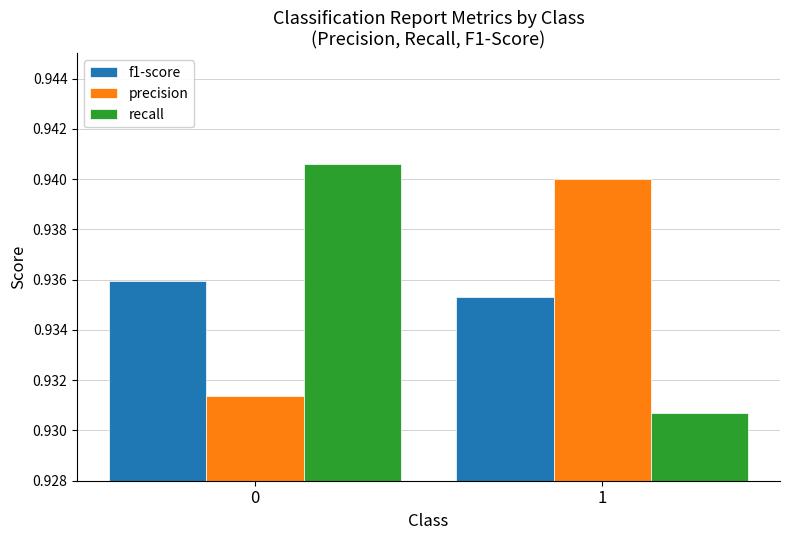

What is the sum of the f1-score values at 0 and 1?

1.9